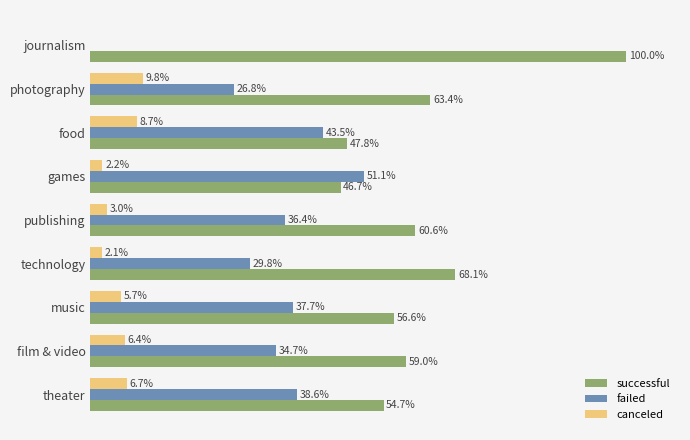

Is the value of failed at music greater than the value of canceled at theater?

Yes